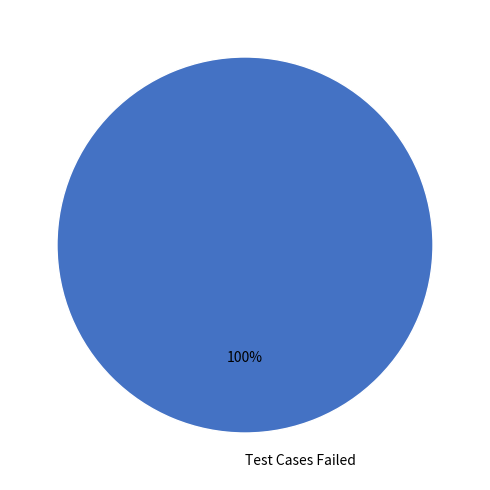

Which slice represents more than half of the pie?

Test Cases Failed